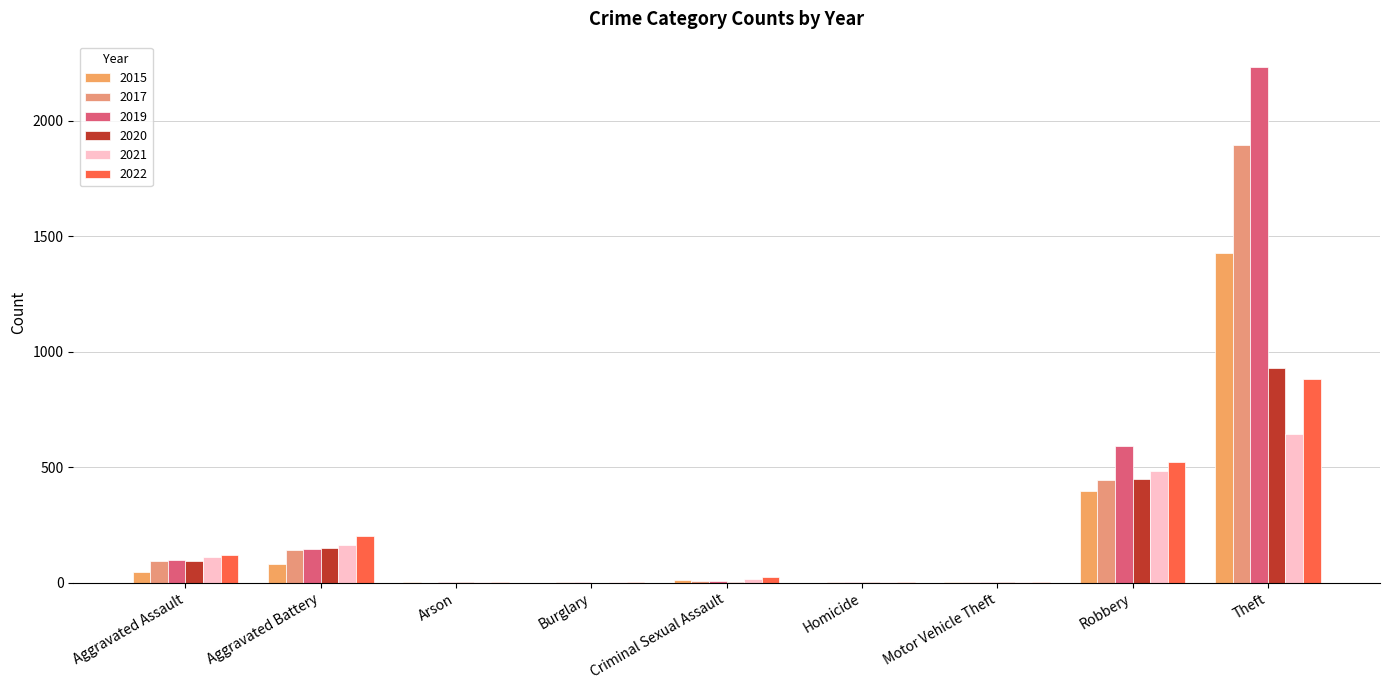

Which category has the highest value across all series?

Theft